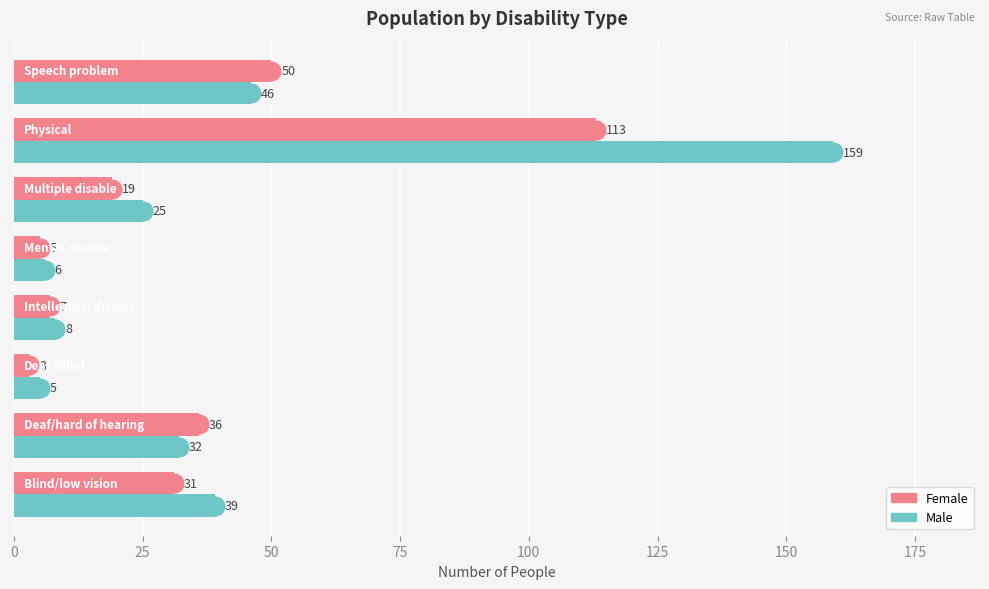

Is the value of Male at 125 greater than the value of Female at 0?

No